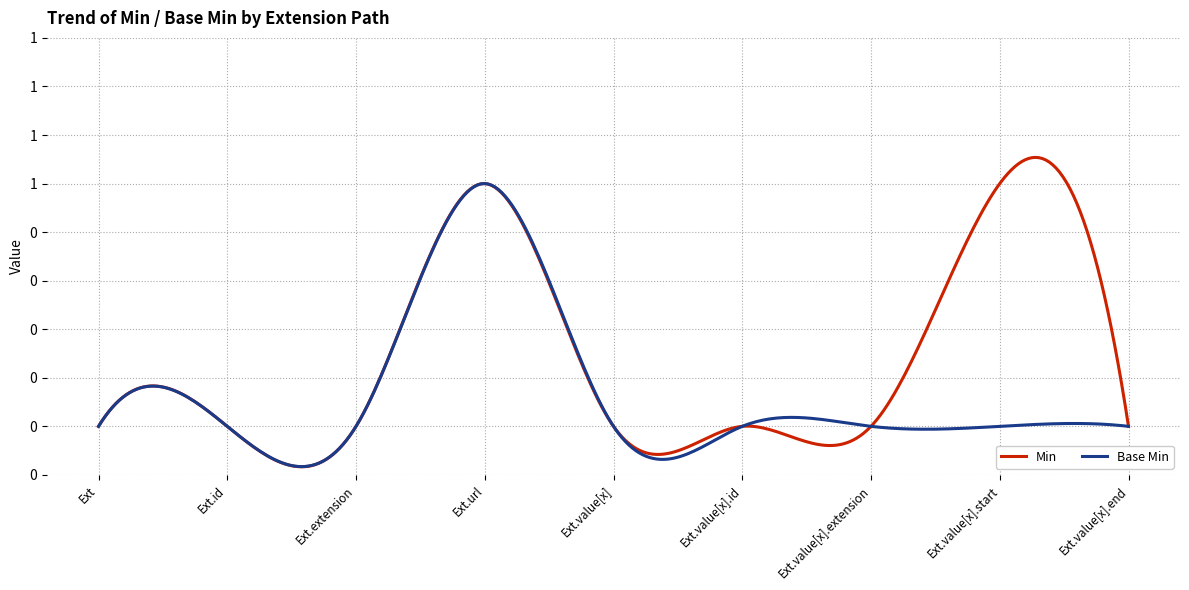

Is this an area chart (filled region under the line)?

No